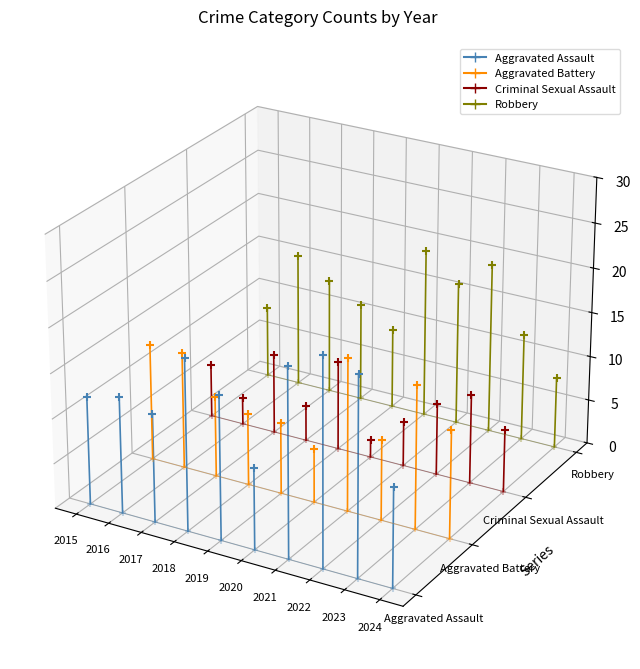

Which series has the largest total across all categories?

Robbery